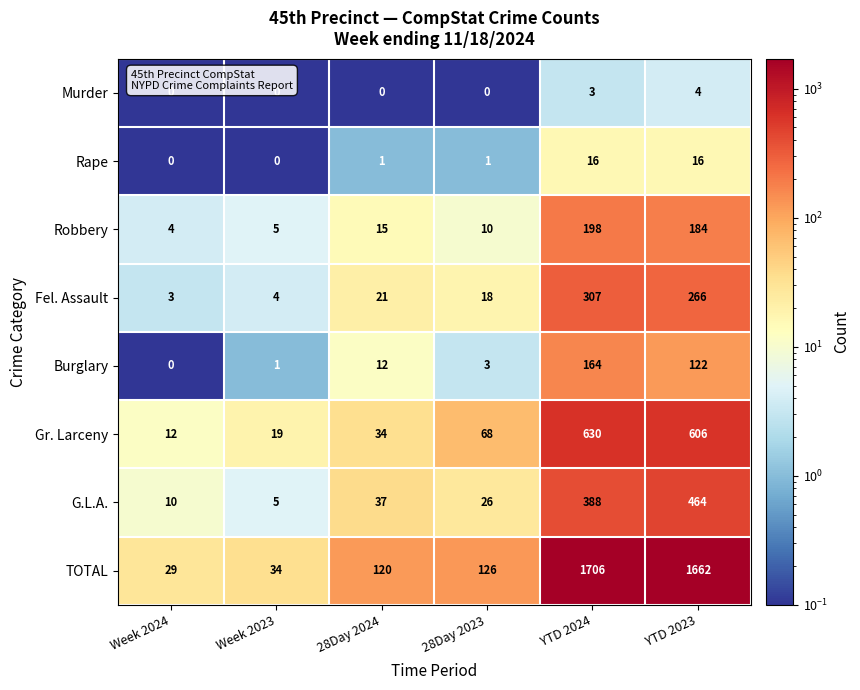

What is the difference between the second highest and minimum values in the Murder series?

3